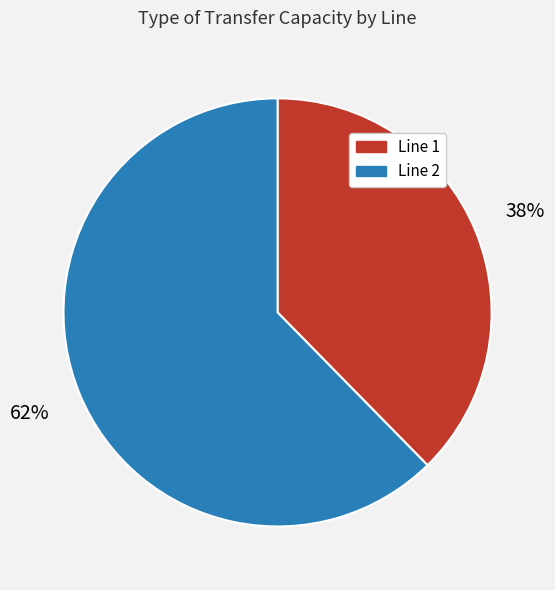

How many segments does this pie chart have?

2